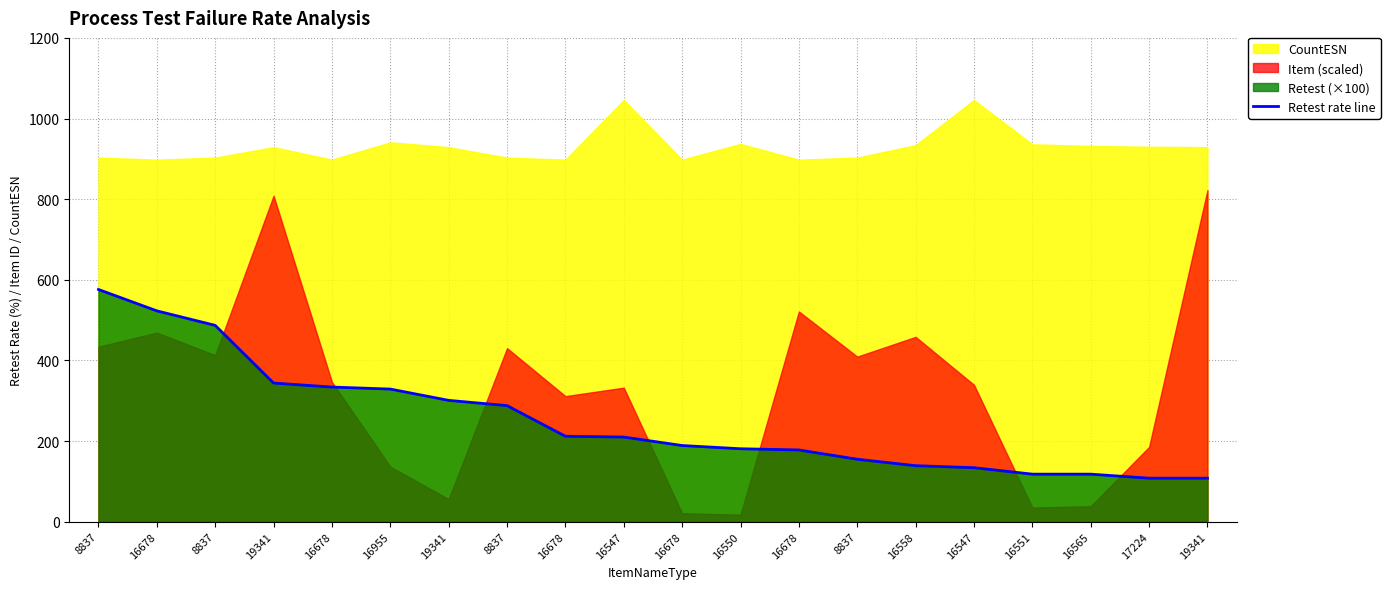

What is the difference between the second highest and minimum values?

415